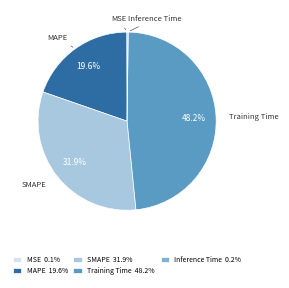

To the nearest percent, what is the difference between the largest and smallest slice percentages?

48%